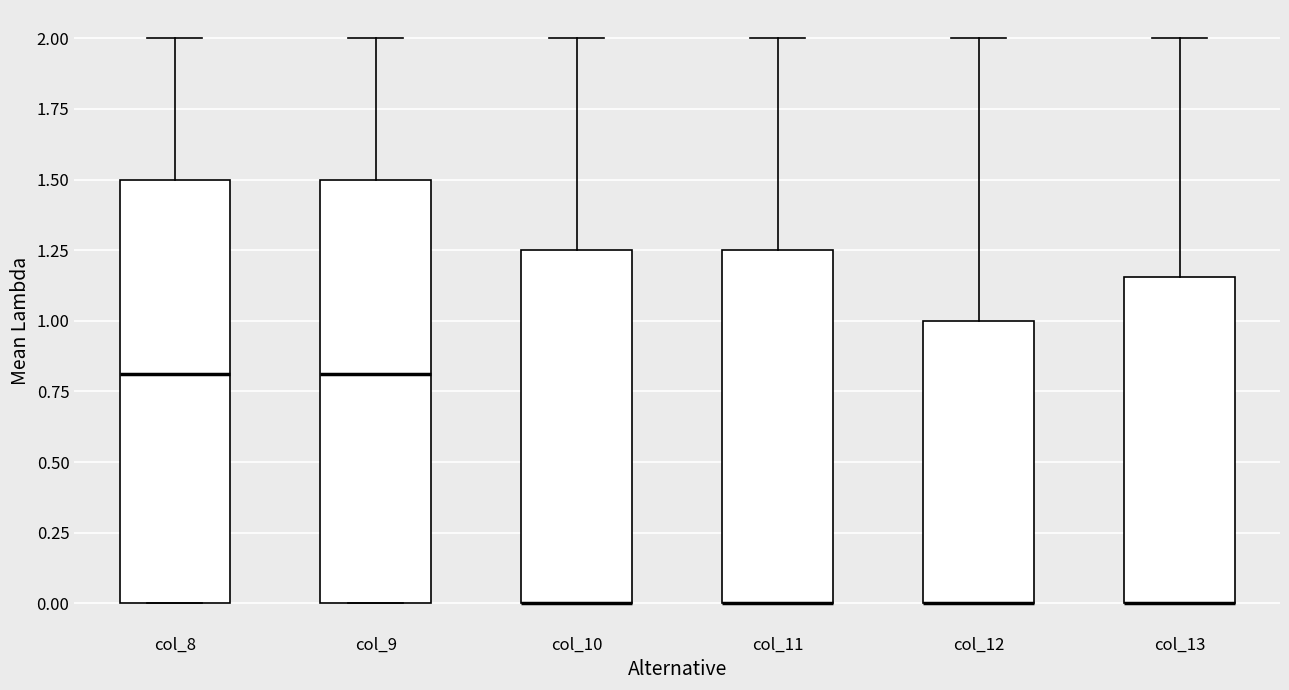

Where does the upper whisker of the box for col_8 end on the y-axis? The values are not printed on the chart, so give them approximately, as read against the axis.

2.00